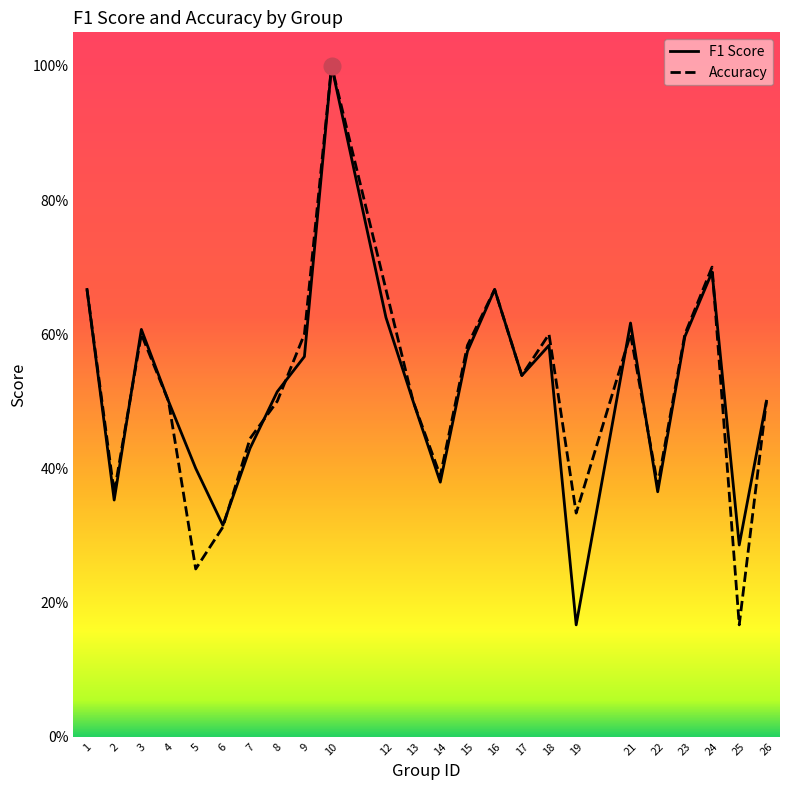

Which category has the highest value in the accuracy series?

10